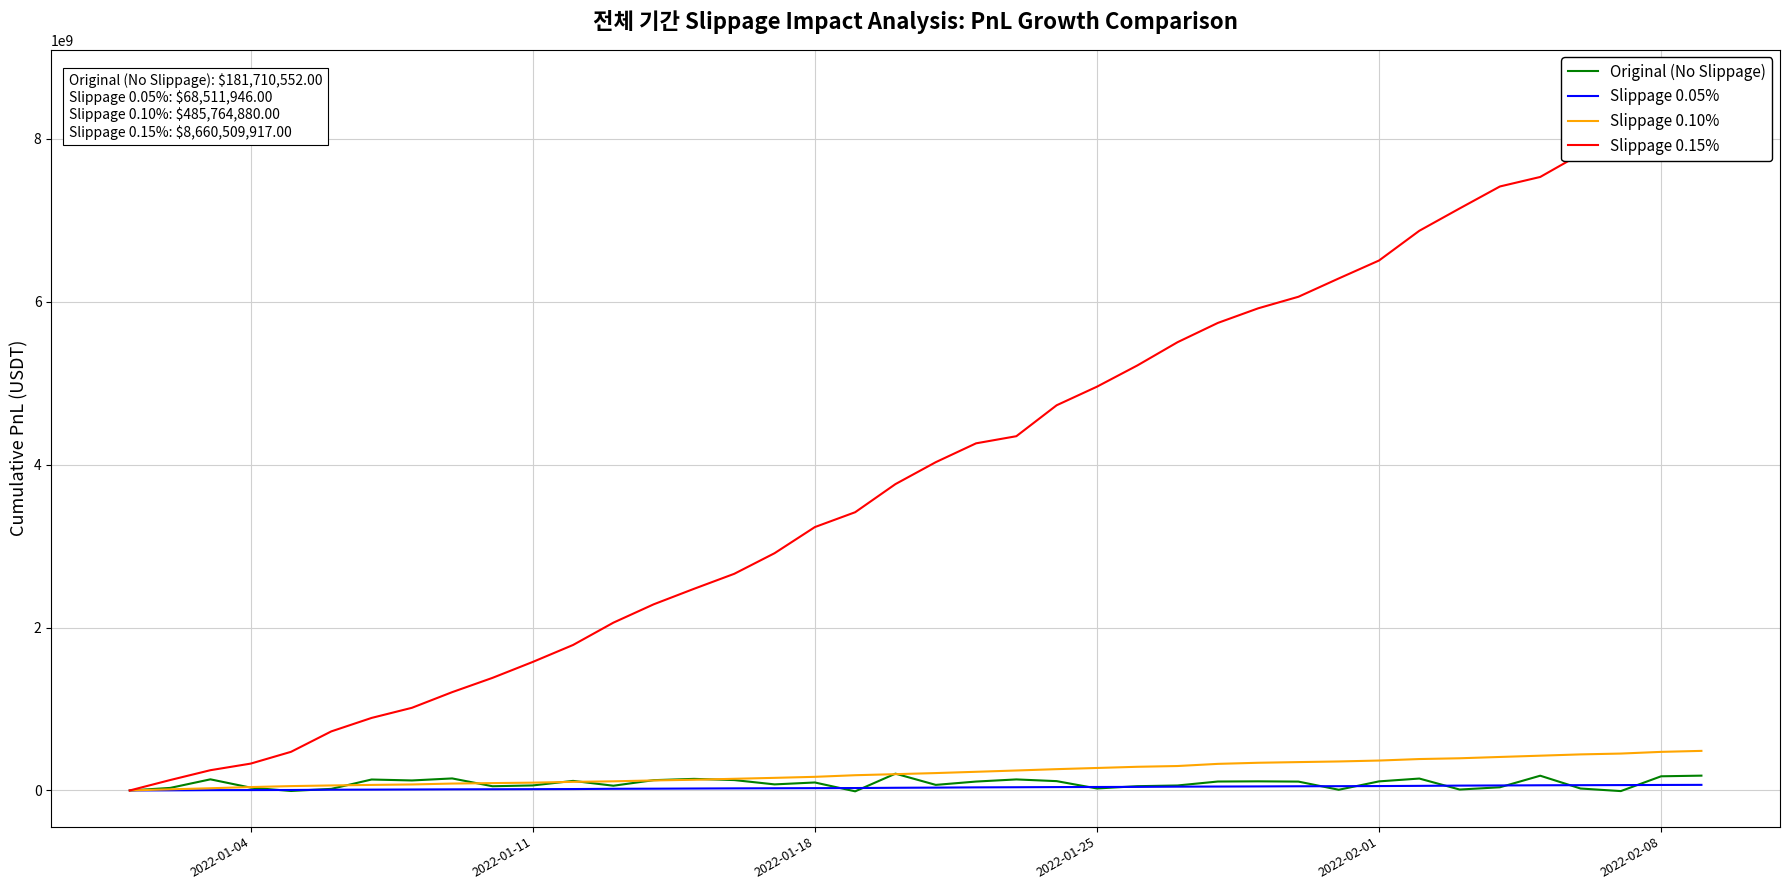

How many lines are shown in the chart?

4